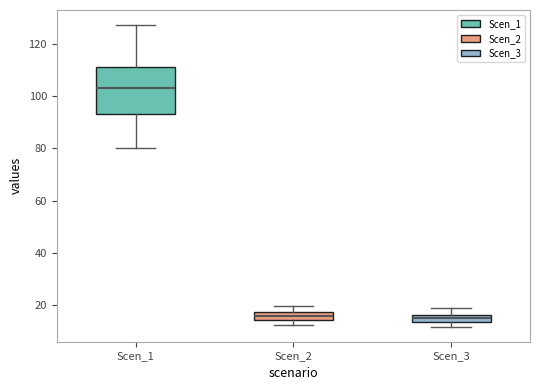

Comparing the boxes themselves (not the whiskers), which one is the tallest?

Scen_1